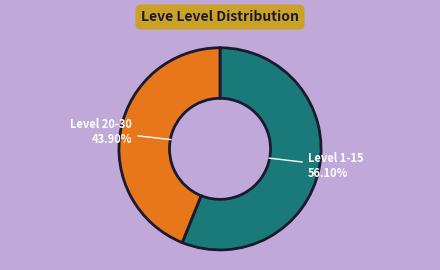

Is there any slice that represents more than half of the pie?

Yes